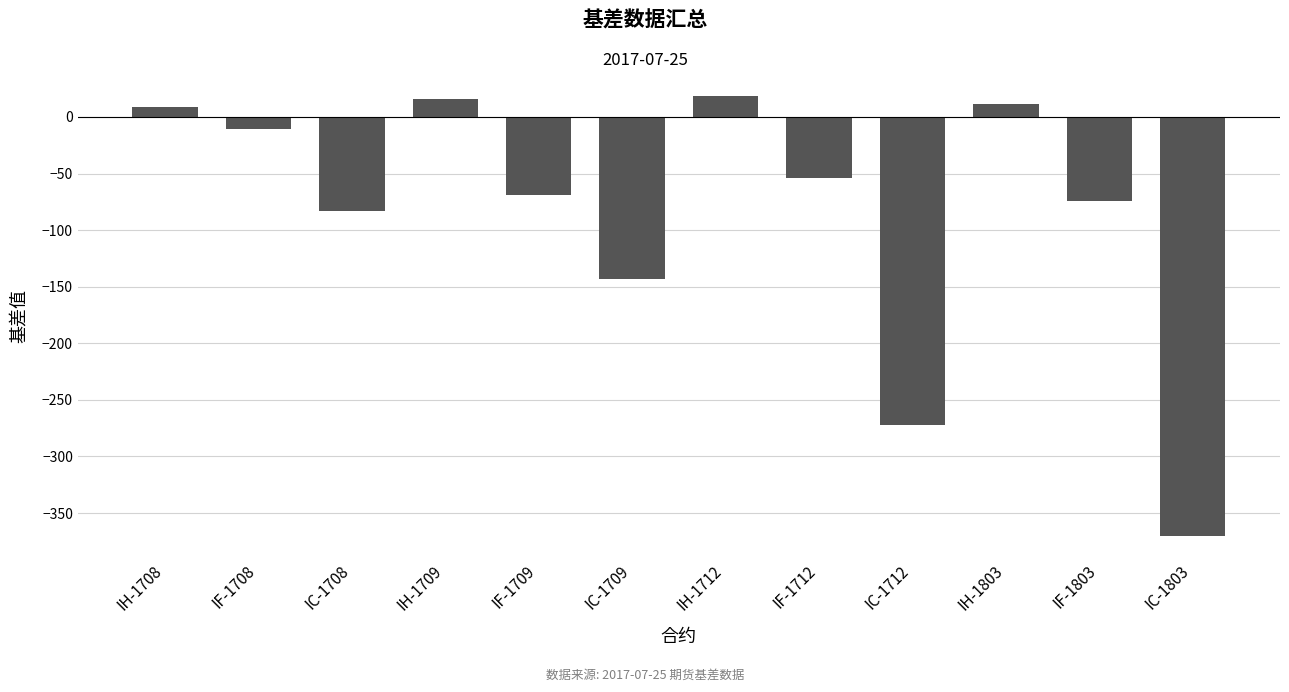

How many bars are there in total?

12